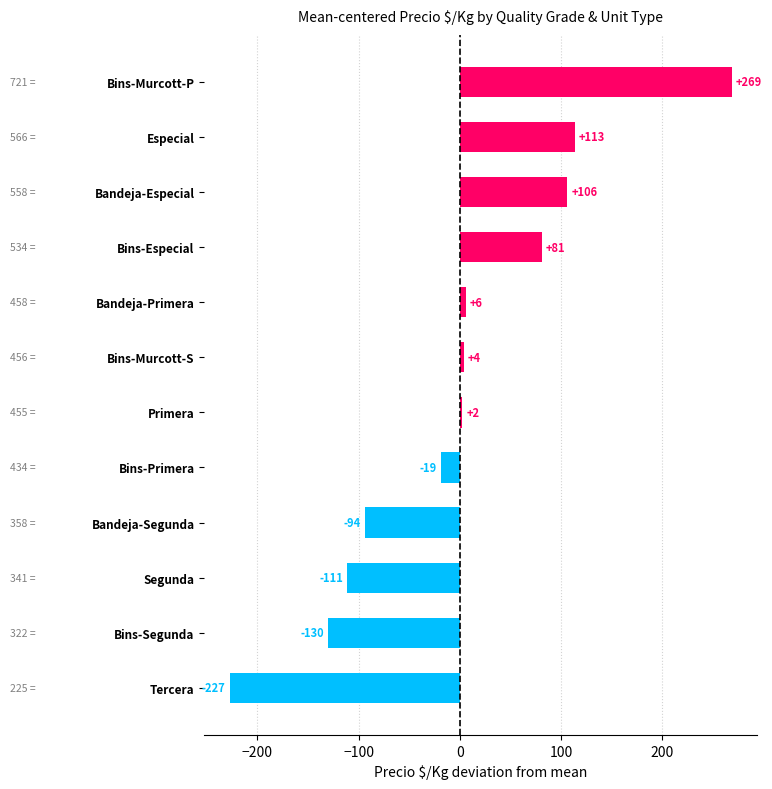

Are the bars grouped side by side (vs. stacked)?

No